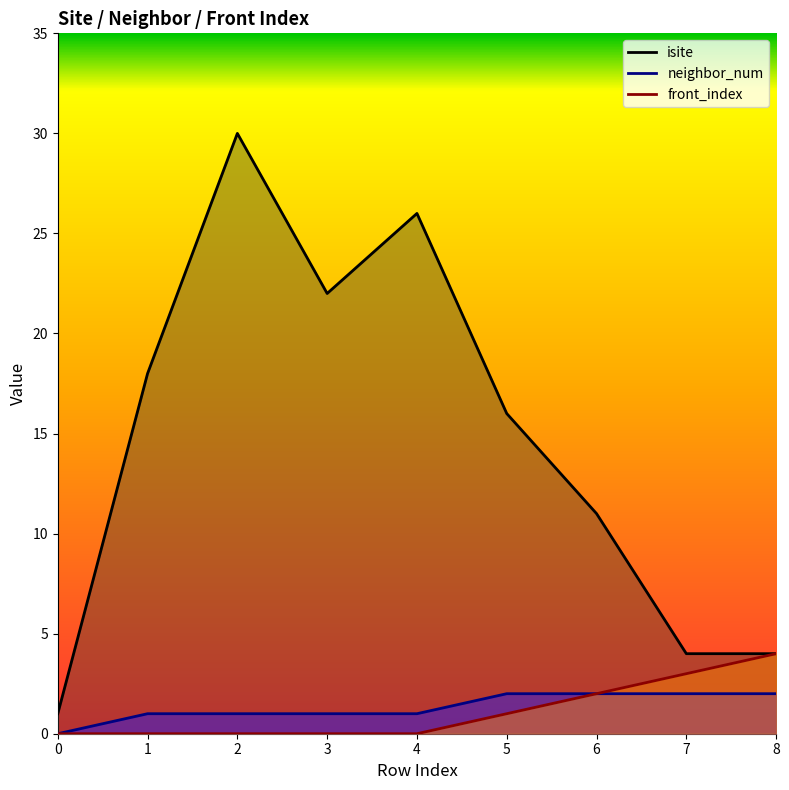

What is the sum of the neighbor_num values at 2 and 1?

2